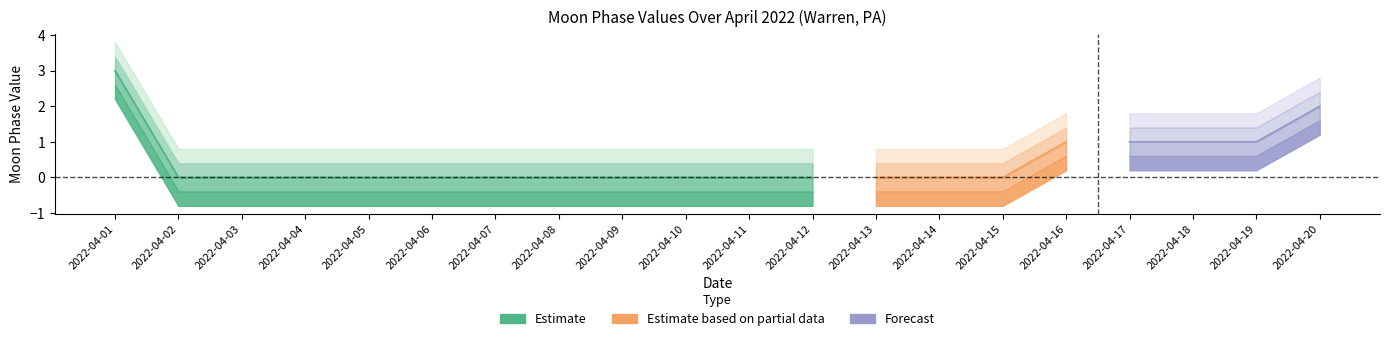

Reading left to right, list all the values displayed in this chart.

2022-04-01=3	2022-04-02=0	2022-04-03=0	2022-04-04=0	2022-04-05=0	2022-04-06=0	2022-04-07=0	2022-04-08=0	2022-04-09=0	2022-04-10=0	2022-04-11=0	2022-04-12=0	2022-04-13=0	2022-04-14=0	2022-04-15=0	2022-04-16=1	2022-04-17=1	2022-04-18=1	2022-04-19=1	2022-04-20=2